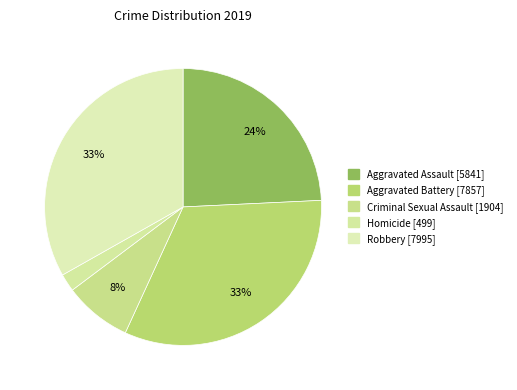

Rank the categories by value from highest to lowest.

Robbery, Aggravated Battery, Aggravated Assault, Criminal Sexual Assault, Homicide